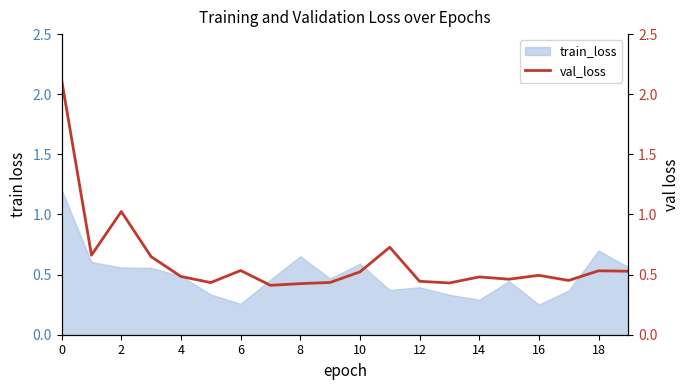

The value of train_loss at 18 is 1.2. True or false?

False